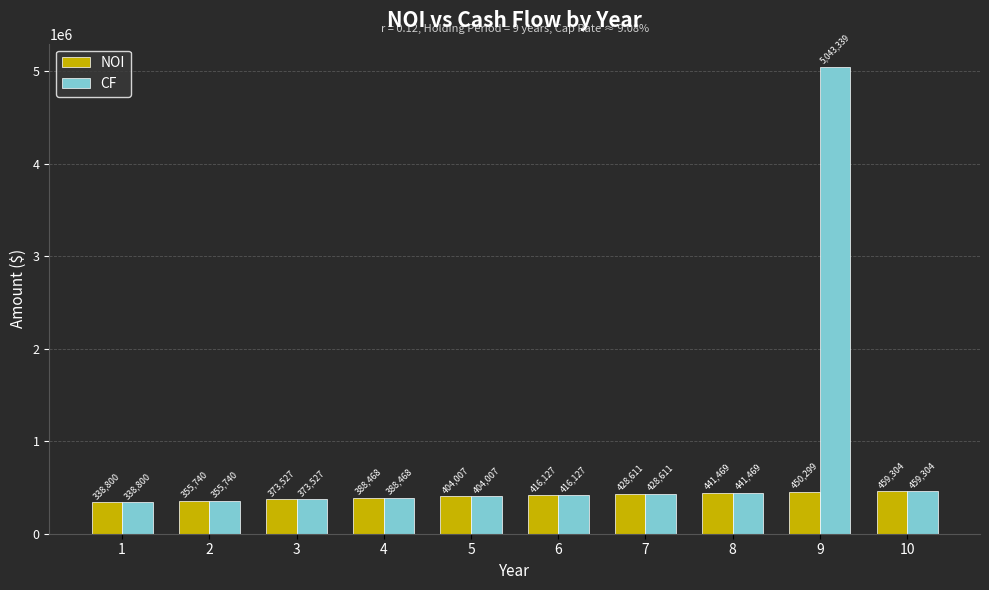

What is the lowest value of the NOI series?

338800